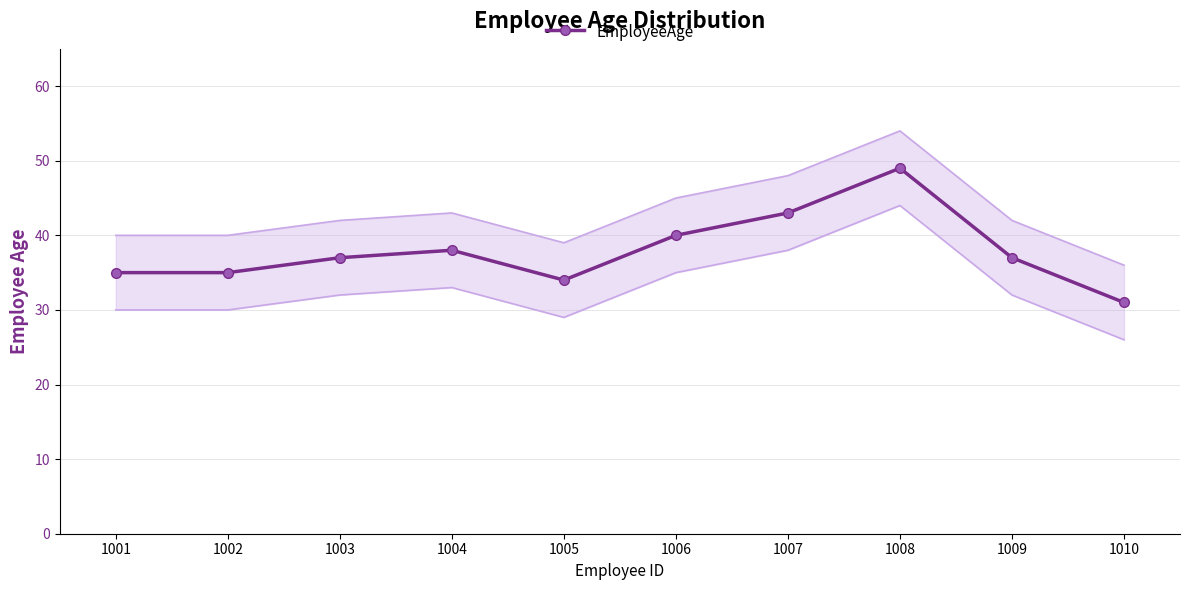

What is the average value?

38